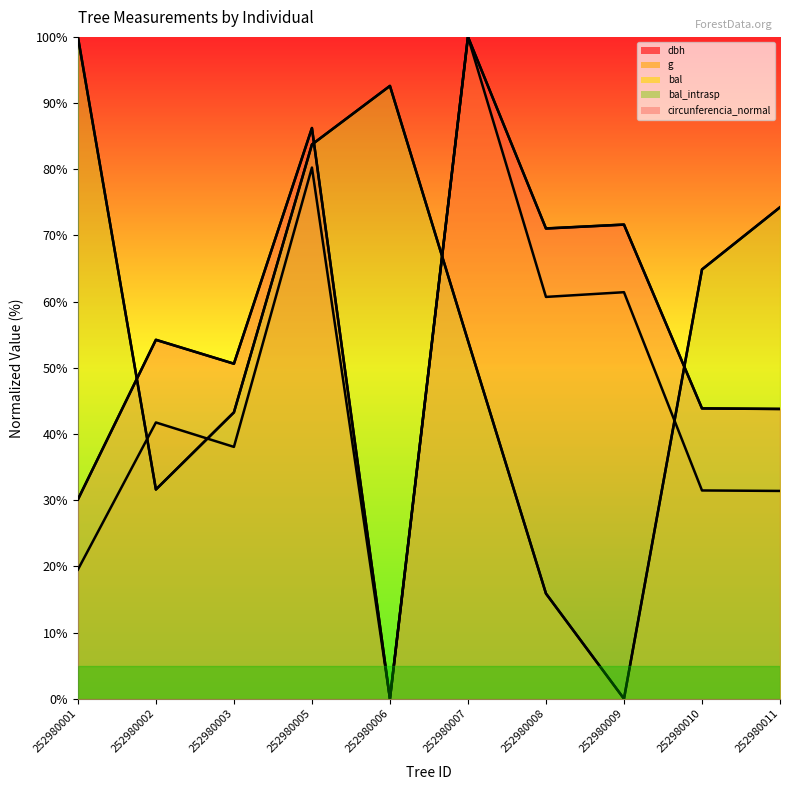

At which category is the sum across all series the highest?

252980005